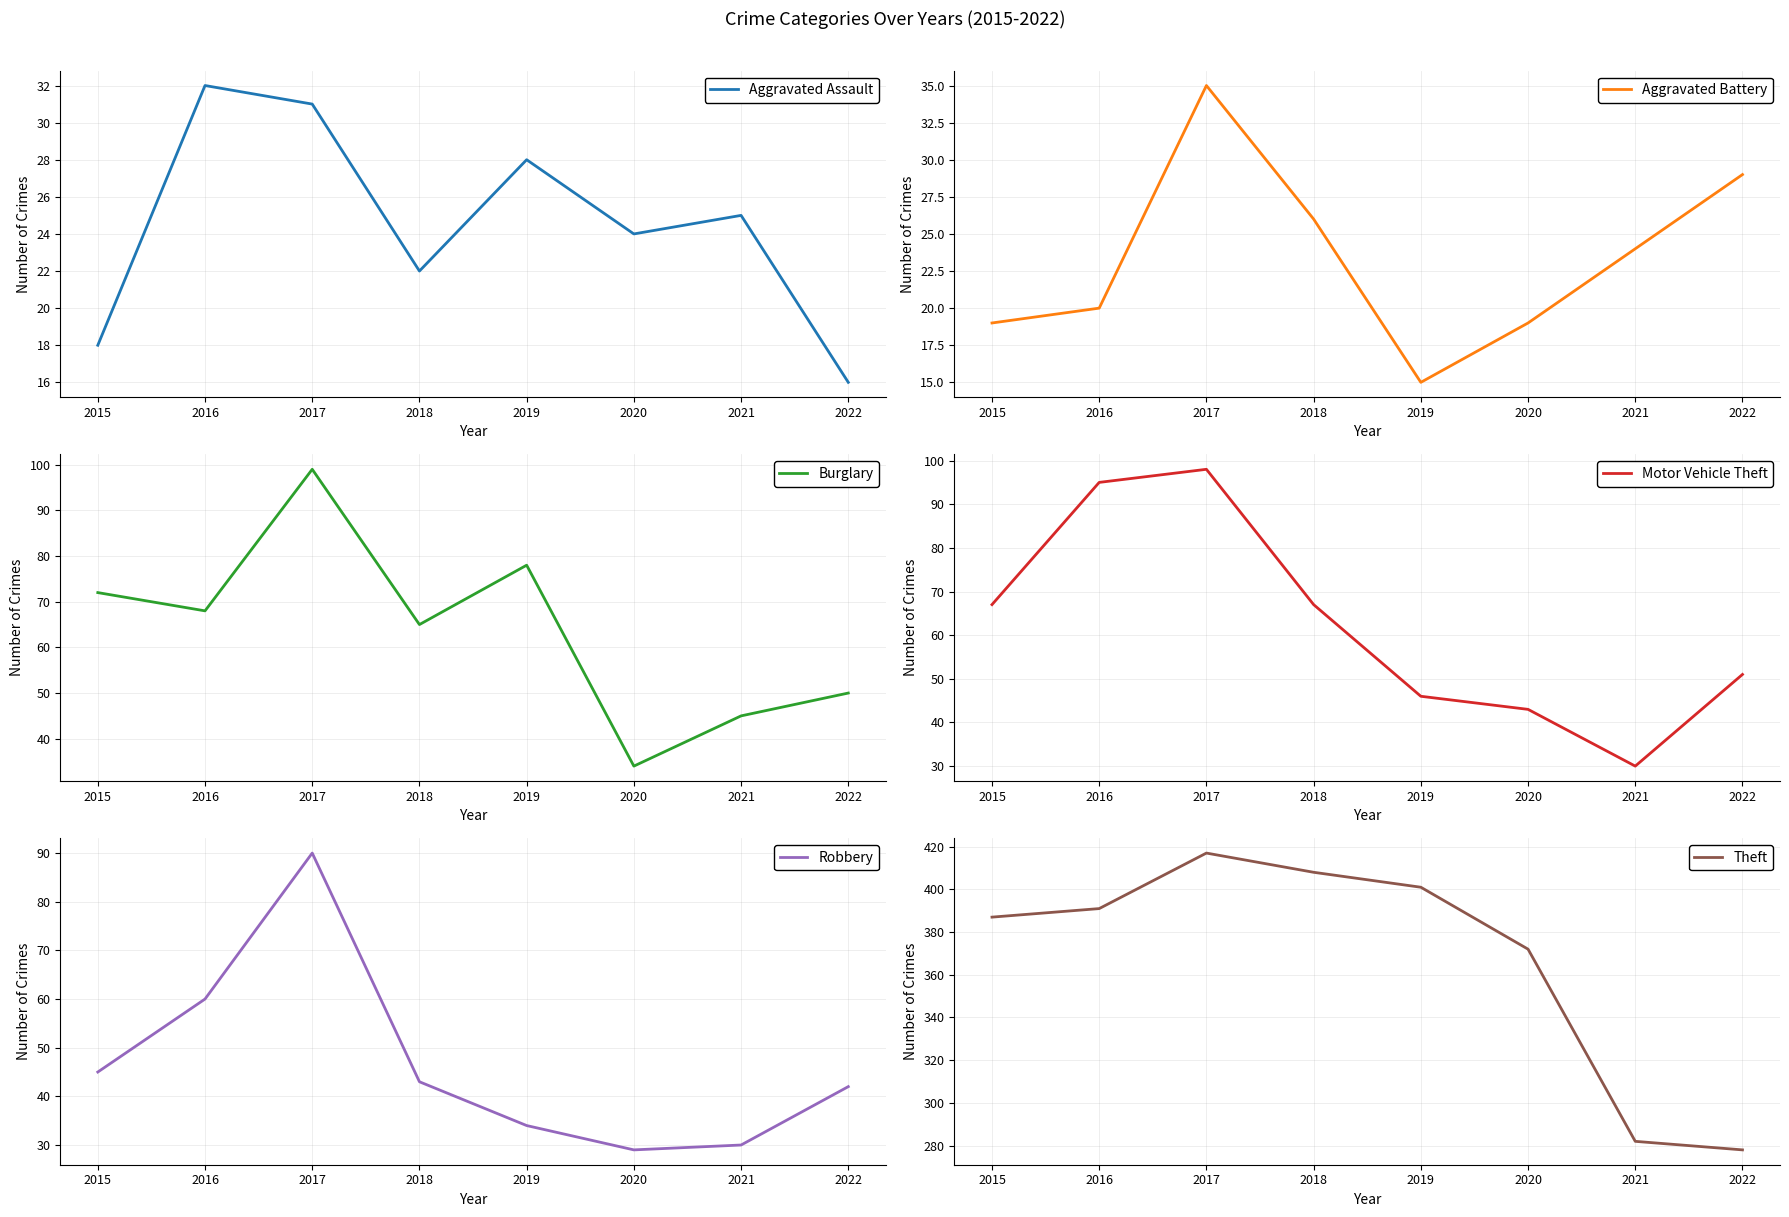

Where is Burglary nearest to the value 66?

2018